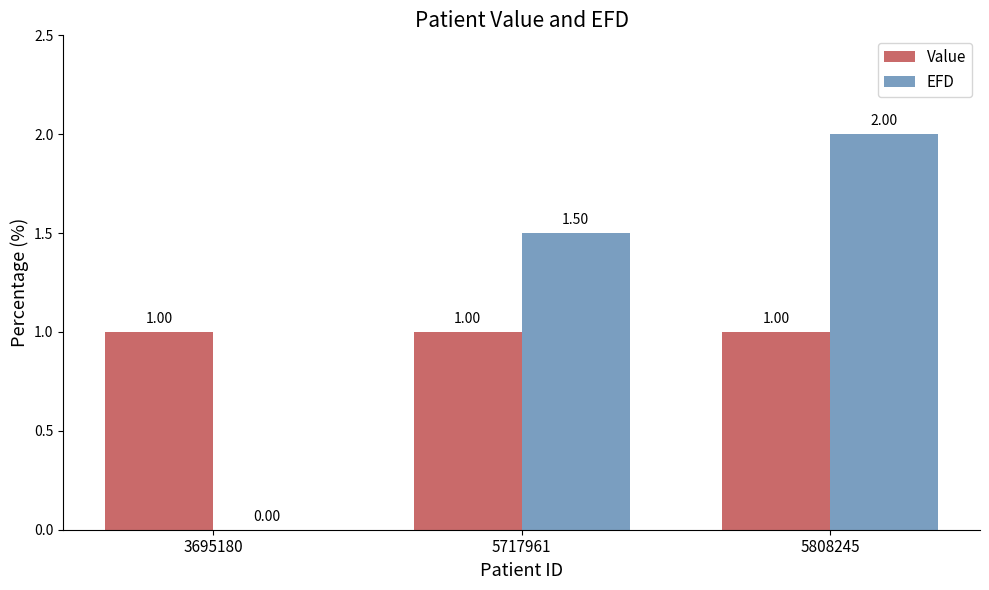

Are the bars horizontal?

No